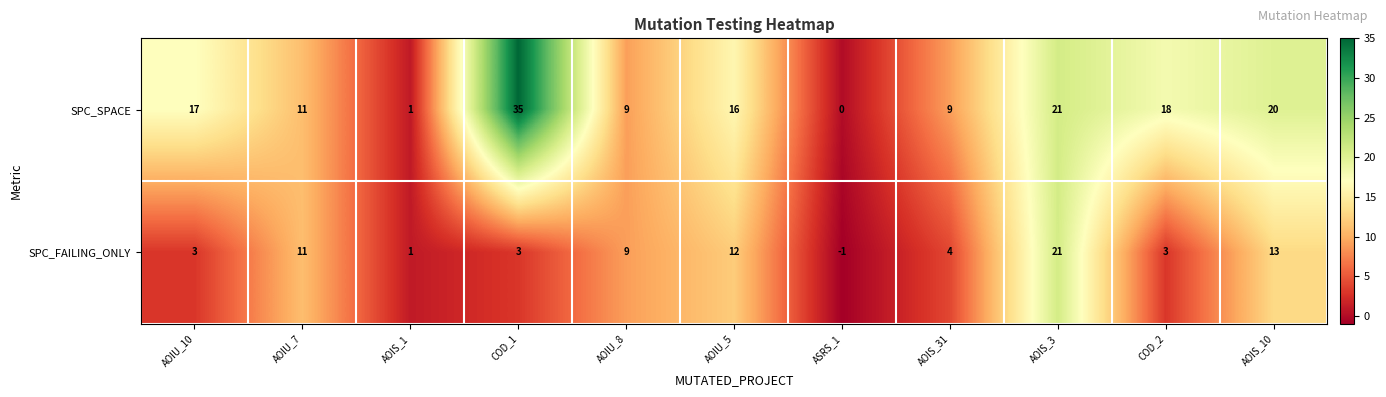

What is the difference between the SPC_FAILING_ONLY values at ASRS_1 and AOIS_31?

5